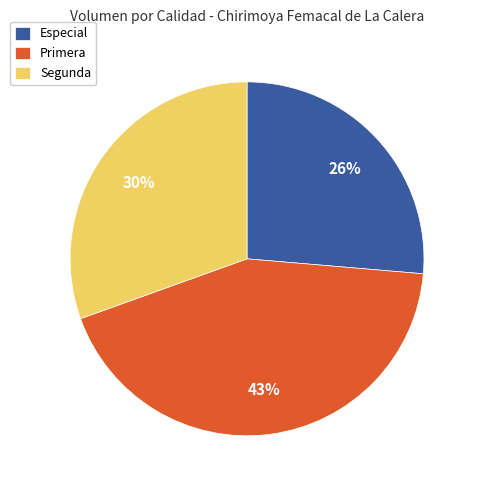

To the nearest percent, what is the average slice percentage?

33%